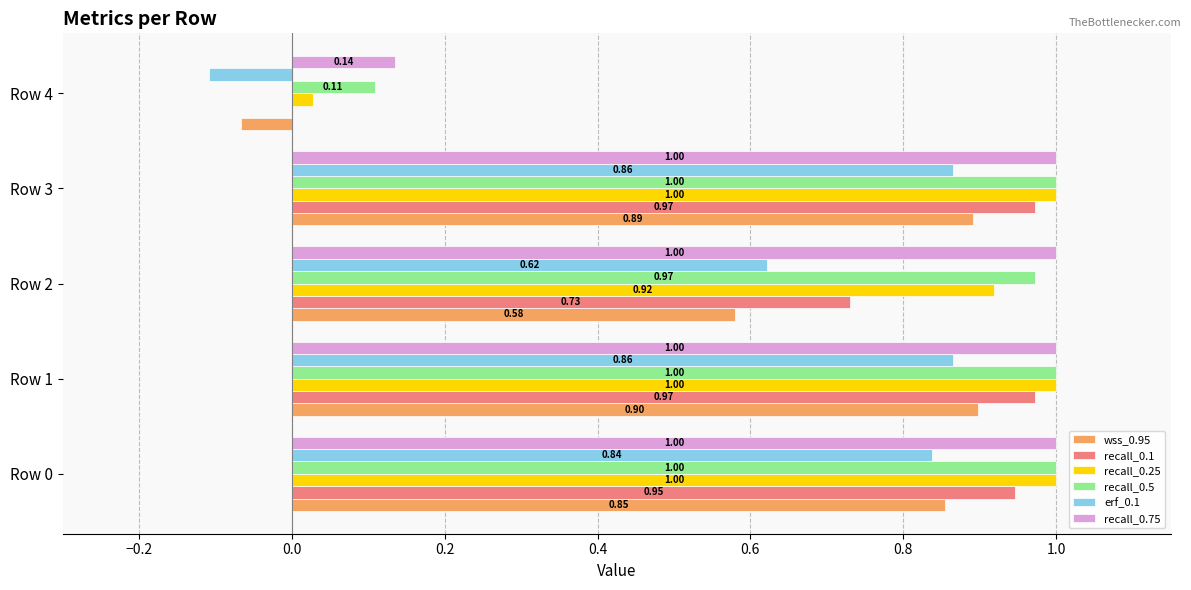

What are all the series names shown in the legend?

wss_0.95, recall_0.1, recall_0.25, recall_0.5, erf_0.1, recall_0.75